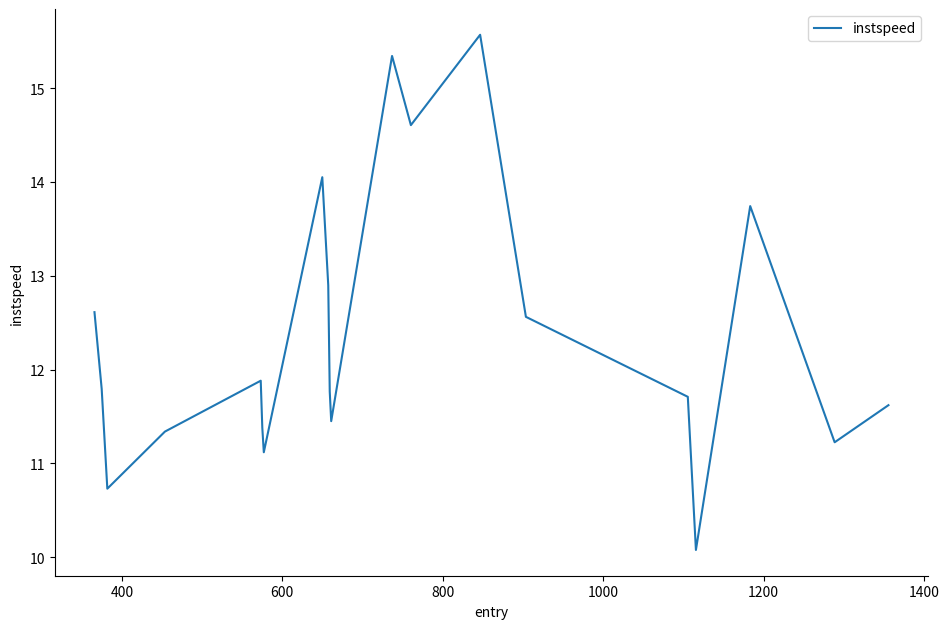

How many values are below 11?

2